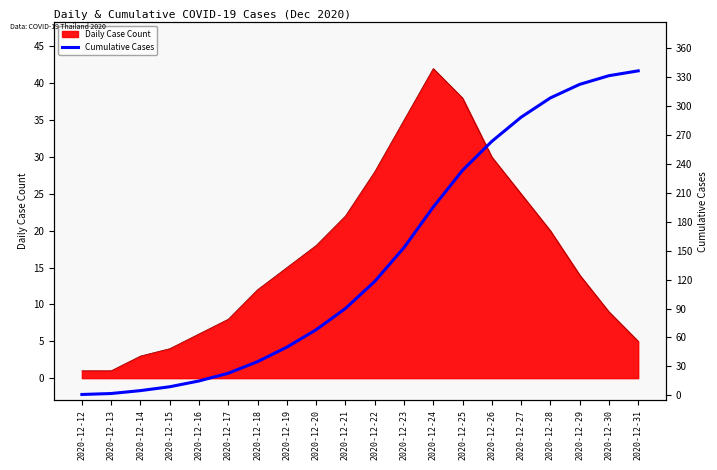

What is the difference between the values at 2020-12-30 and 2020-12-25?

98